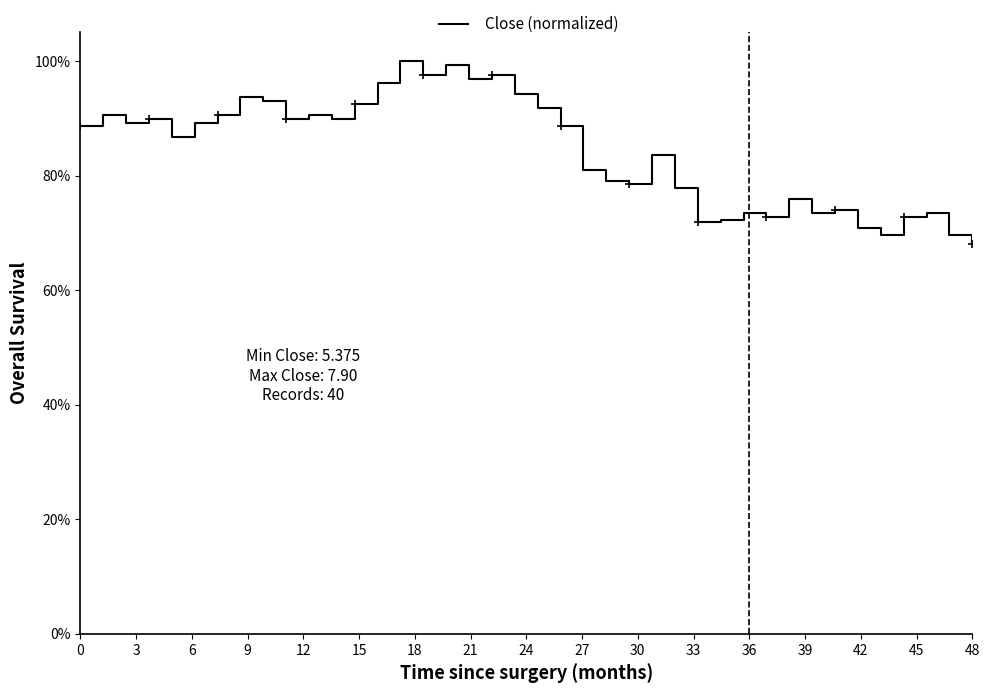

Where is the first local minimum?

6